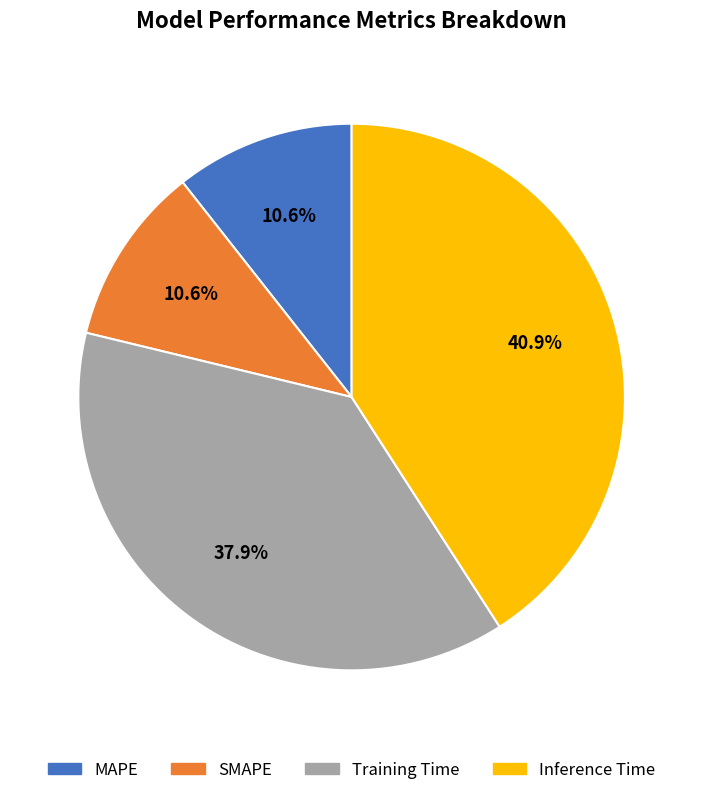

To the nearest percent, what percentage of the pie is MAPE?

11%